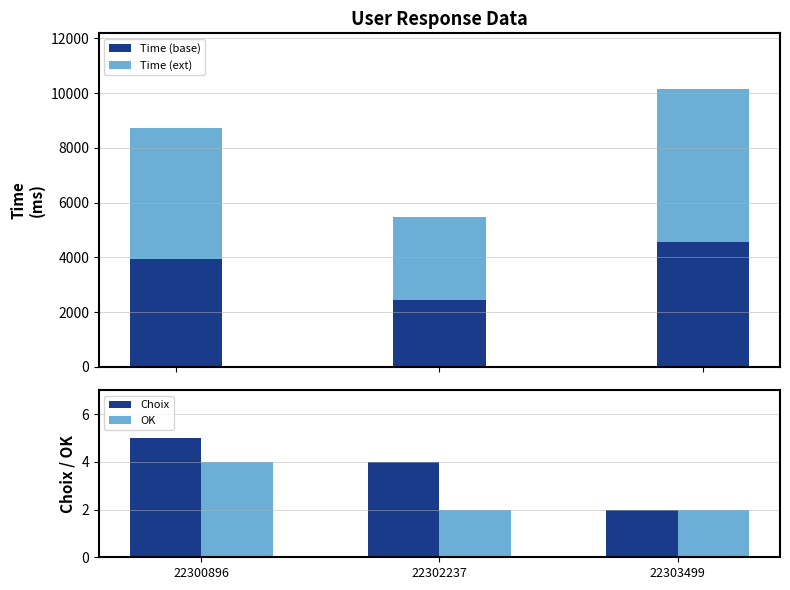

How many distinct data groups are displayed?

4